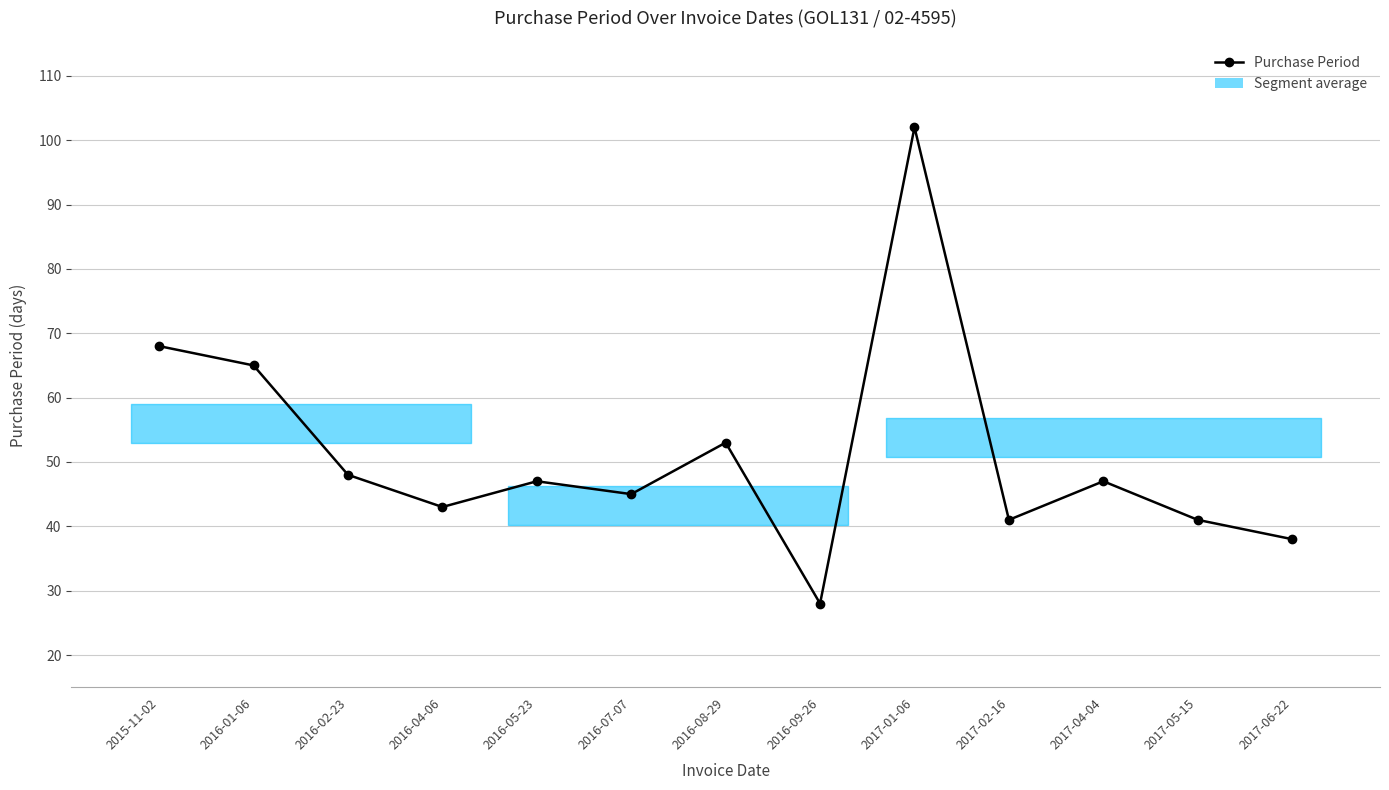

What is the minimum value shown in the chart?

28